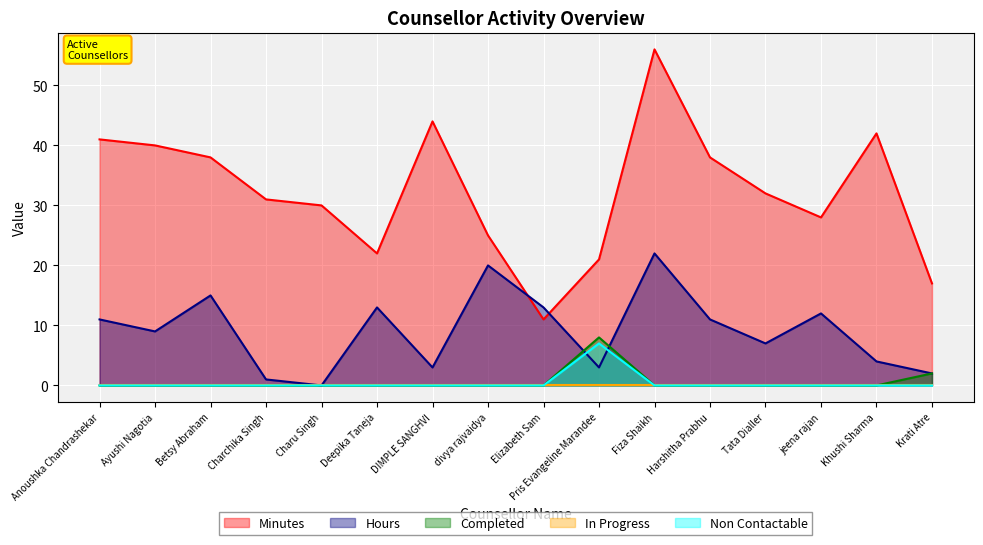

How many positive values does the Hours series have?

15